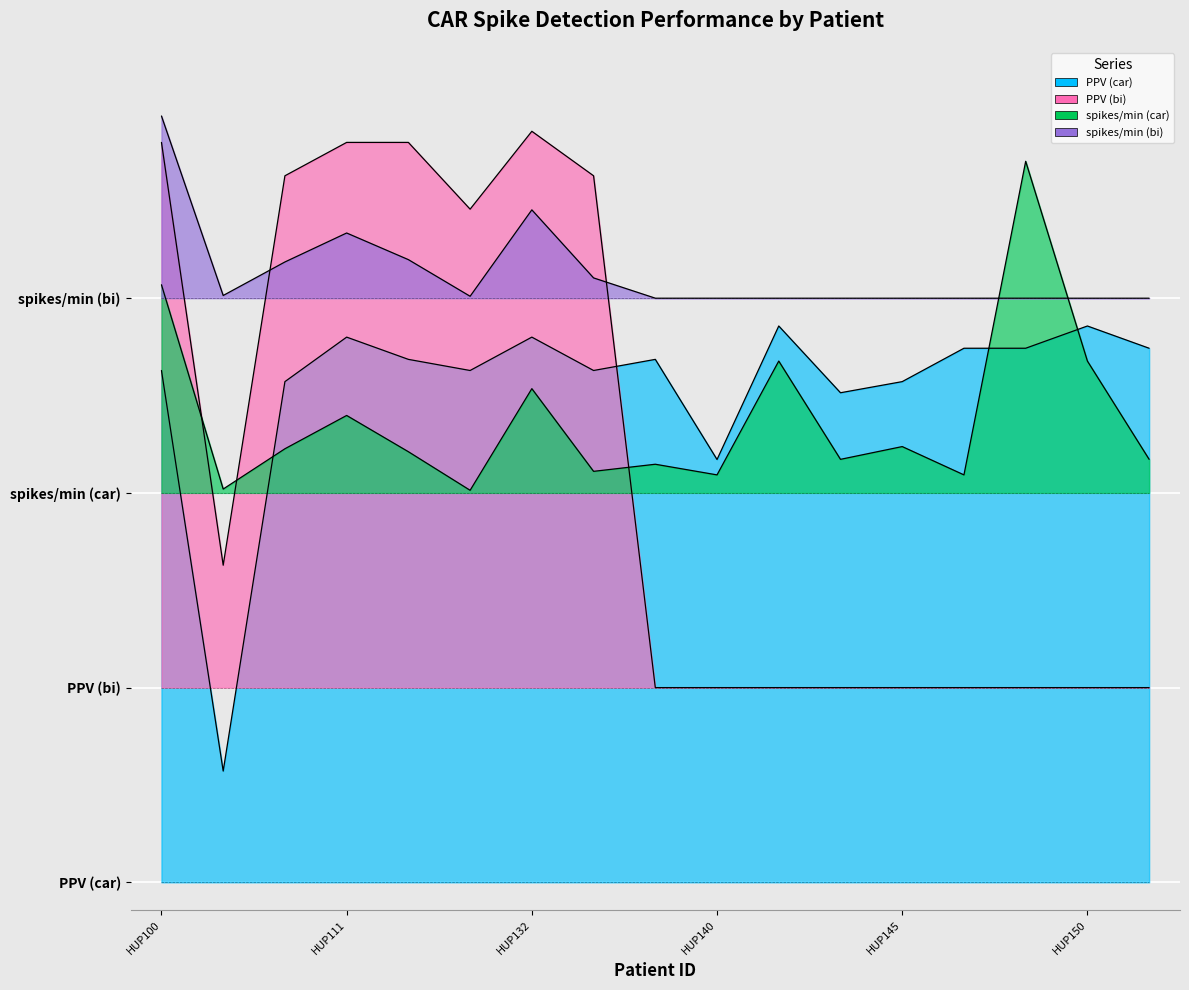

In PPV (car), how many points are lower than both neighbors (excluding endpoints)?

5